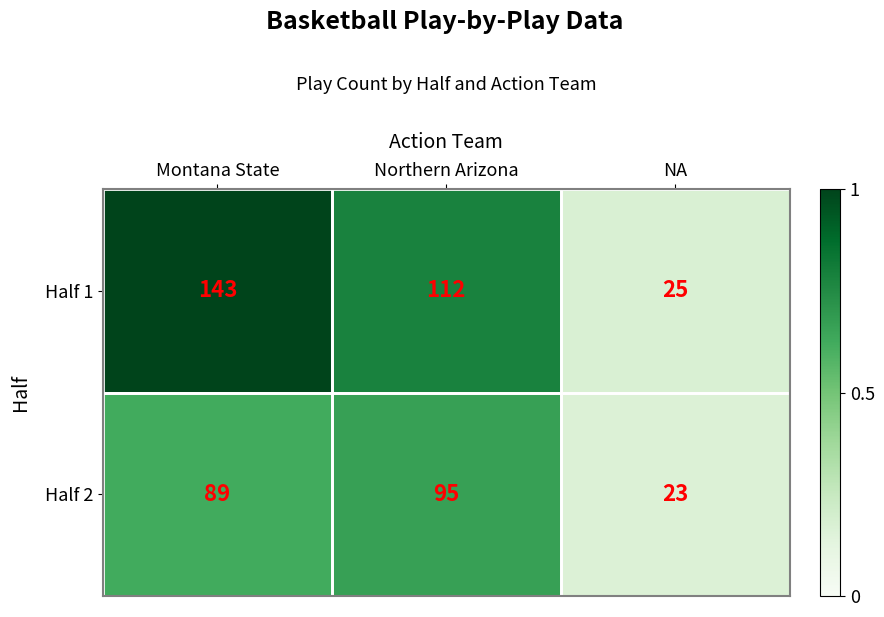

The Half 2 series shows 45 at Montana State. True or false?

False